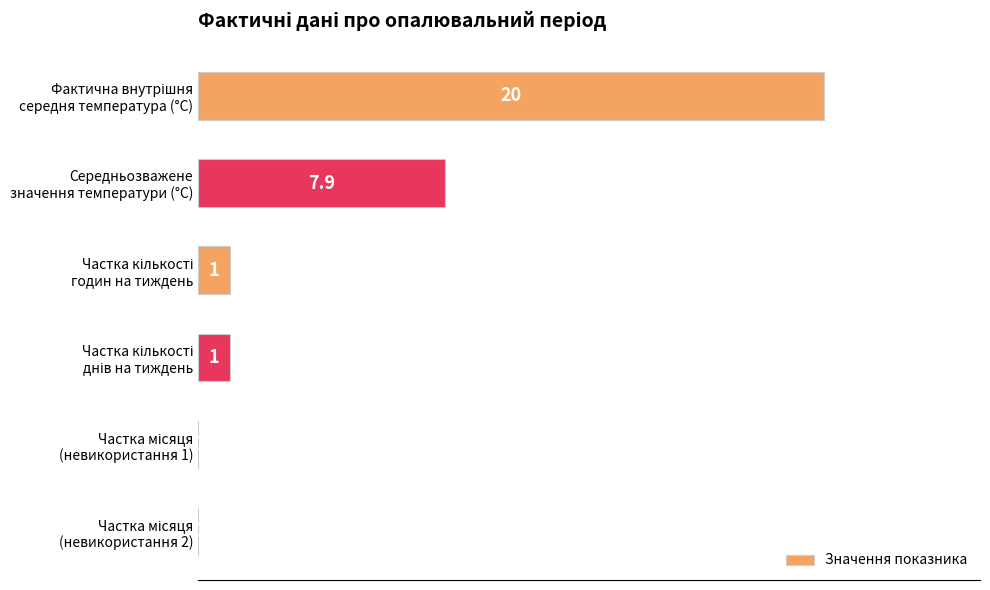

What is the greatest value displayed?

20.0